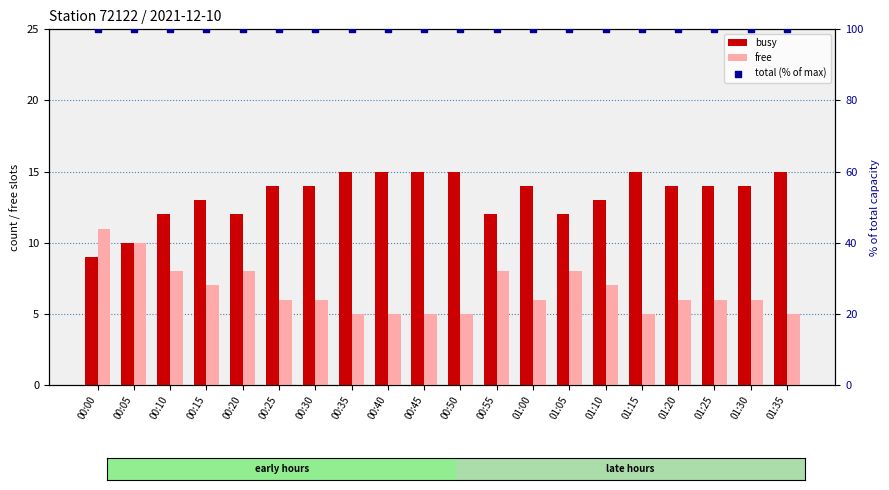

Which series contains the highest Y value?

total (% of max)